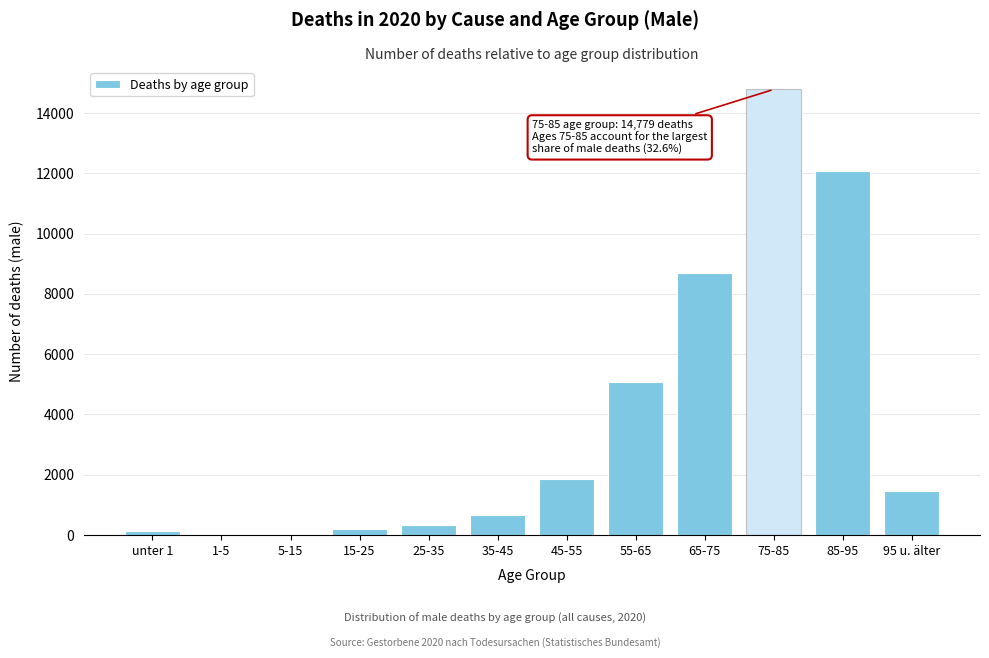

What is the change in value from 35-45 to 75-85?

+14122